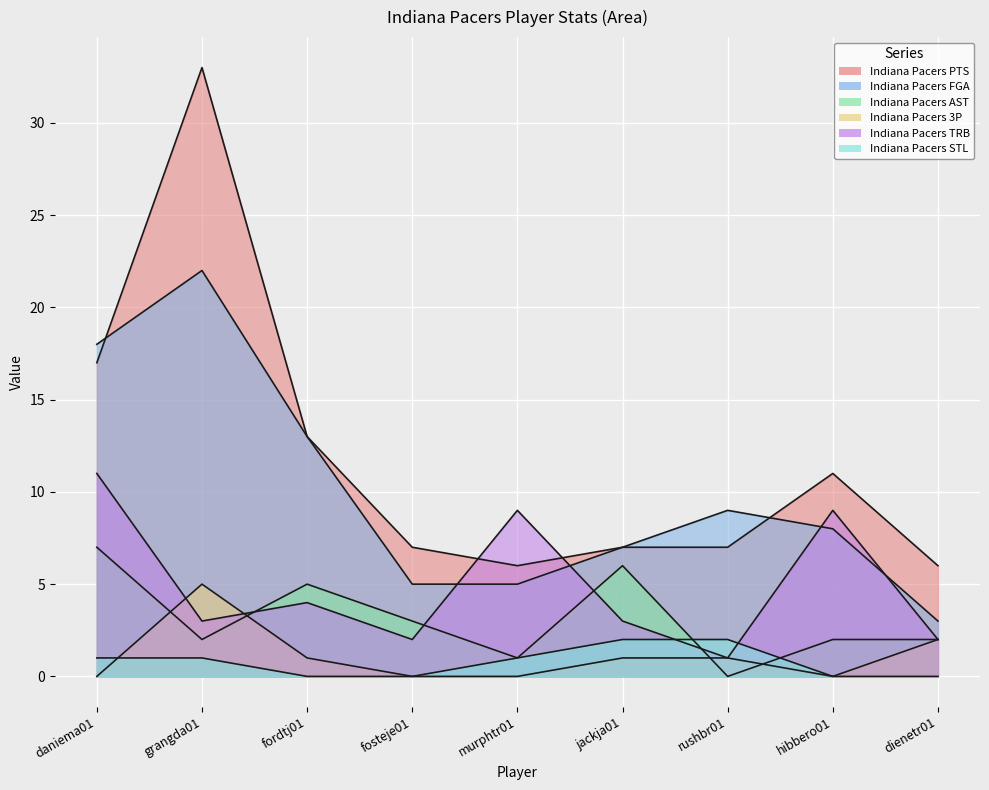

What is the total value across all series at fordtj01?

36